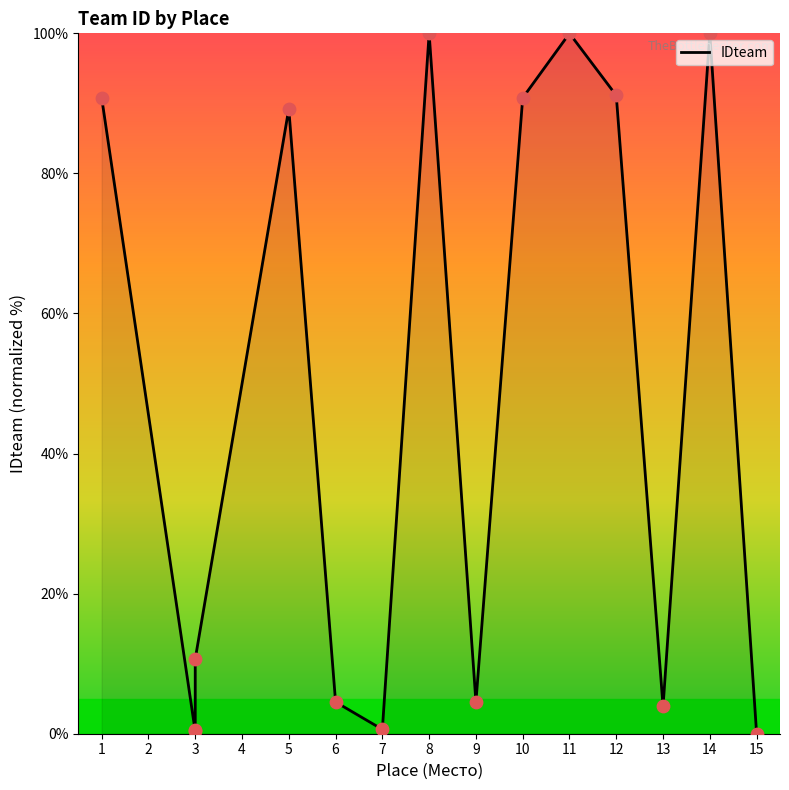

Between 3 and 1, which is larger?

1